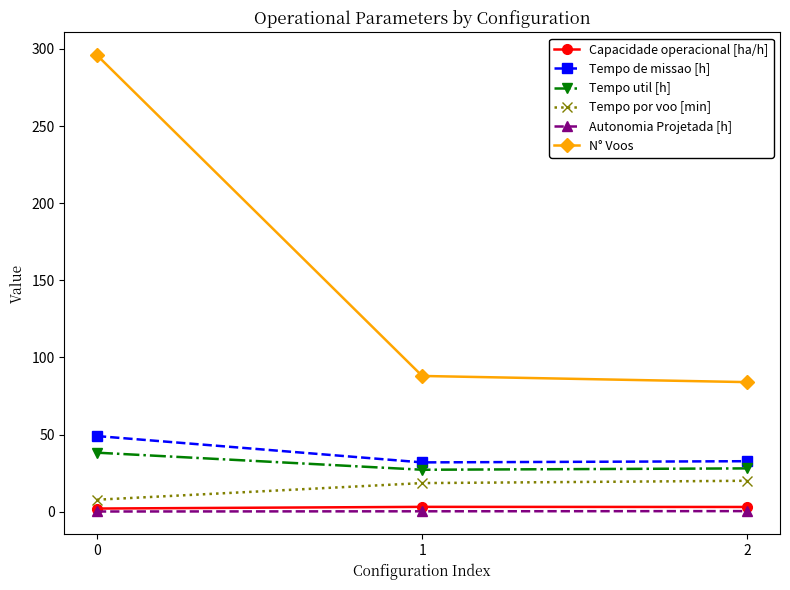

What is the difference between the N° Voos values at 2 and 0?

212.0